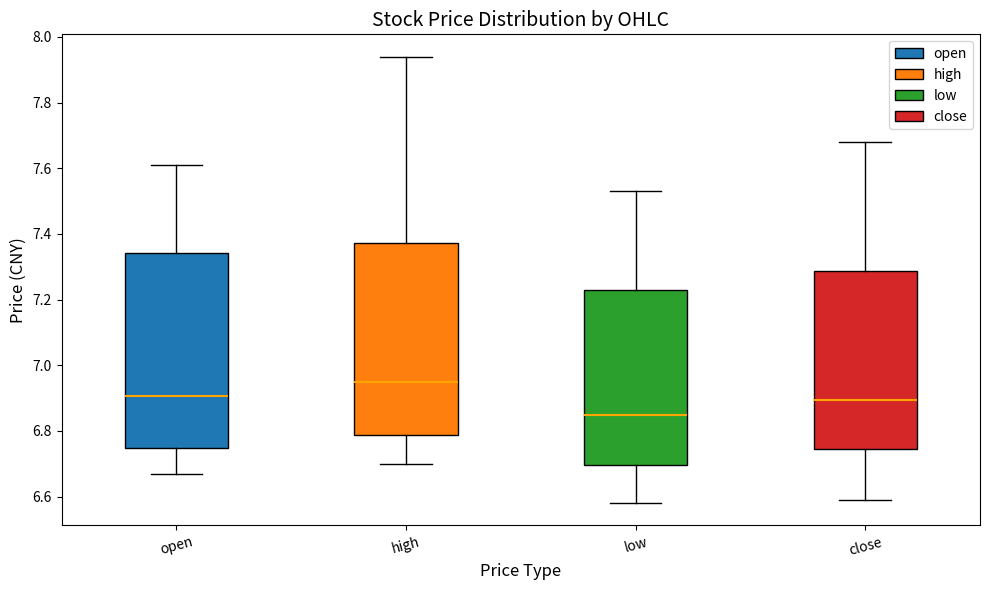

Reading left to right, transcribe this box plot: for each box, give where its median line is, the range the box spans, and where its two whiskers end, as read against the y-axis. The values are not printed on the chart, so give them approximately, as read against the axis.

open: median 6.90, box 6.74 to 7.34, whiskers 6.68 to 7.62
high: median 6.96, box 6.78 to 7.38, whiskers 6.70 to 7.94
low: median 6.86, box 6.70 to 7.24, whiskers 6.58 to 7.54
close: median 6.90, box 6.74 to 7.28, whiskers 6.60 to 7.68